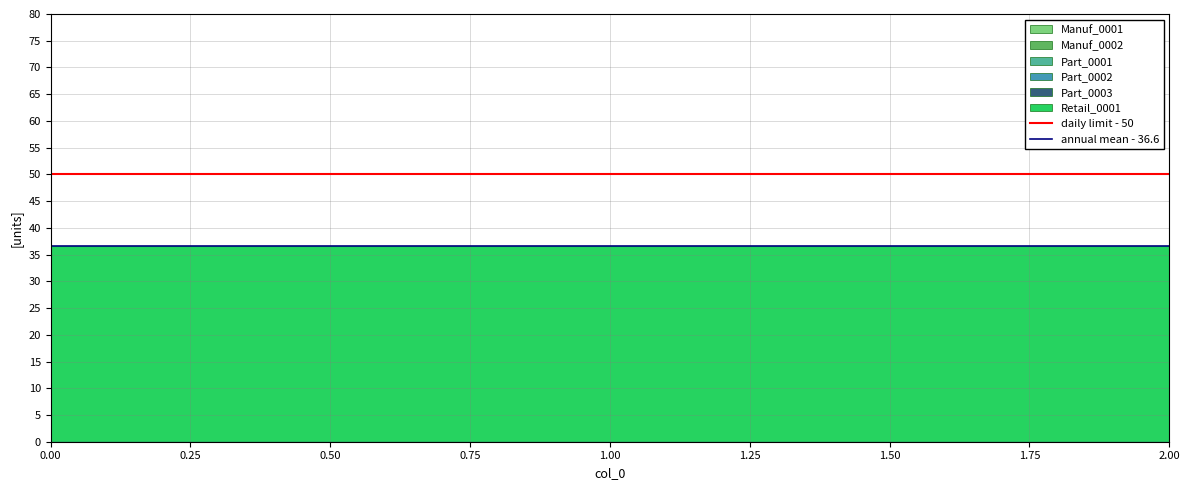

Which series changed the most between 0.00 and 1.00?

daily limit - 50